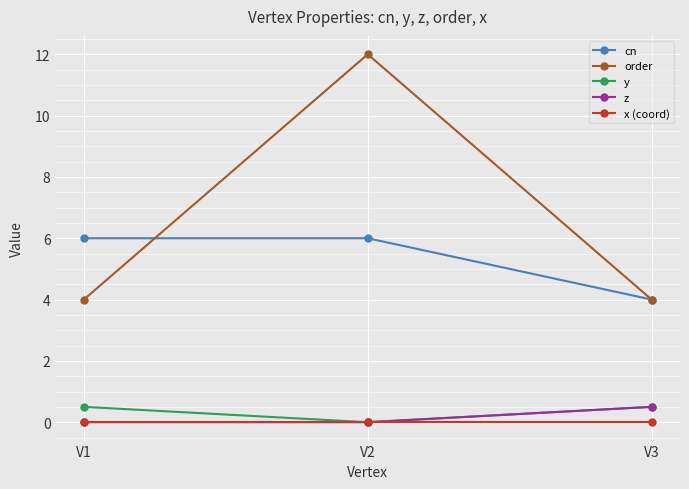

The cn series shows 6.0 at V2. True or false?

True